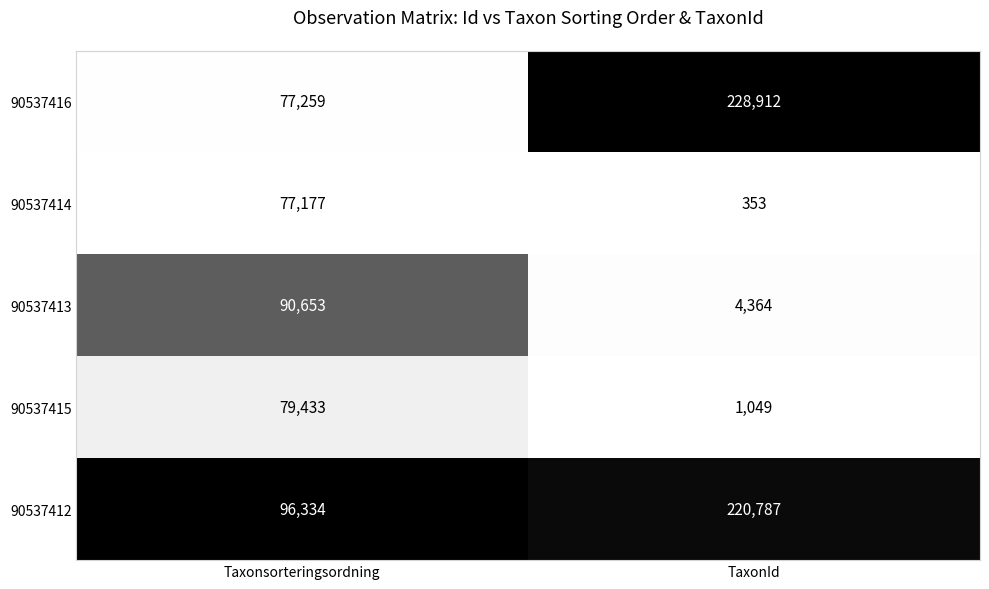

At which category is the sum across all series the highest?

TaxonId